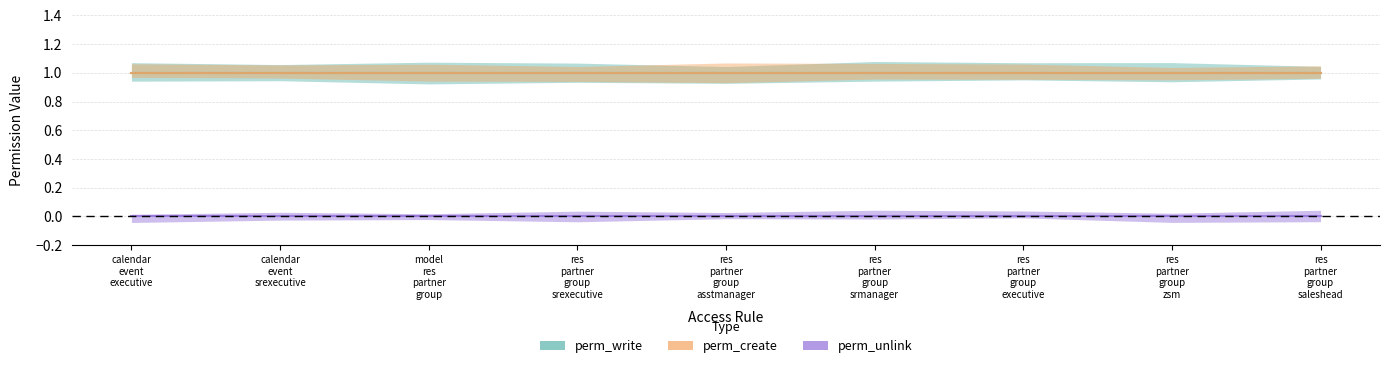

Read the perm_create value at access_calendar_event_srexecutive.

1